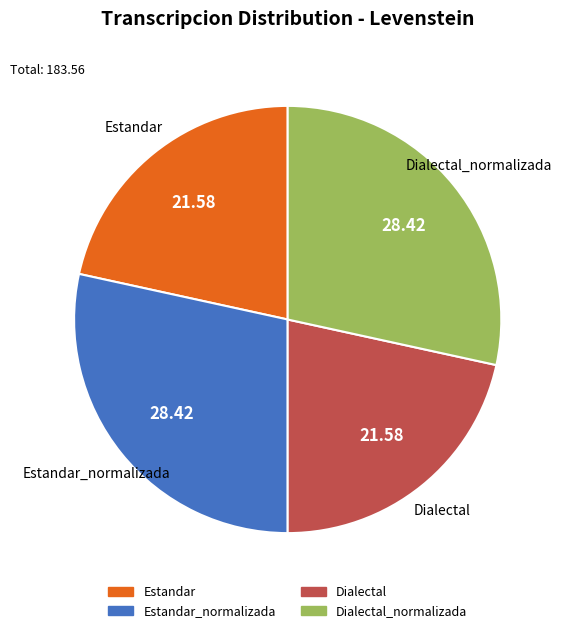

Is there a majority slice in this chart?

No